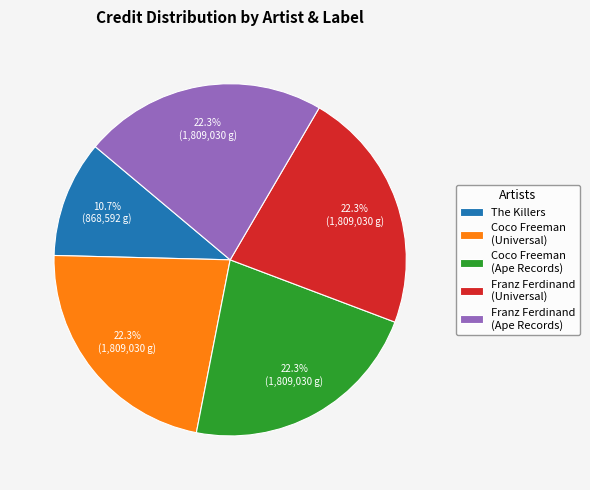

Is there any slice that represents more than half of the pie?

No